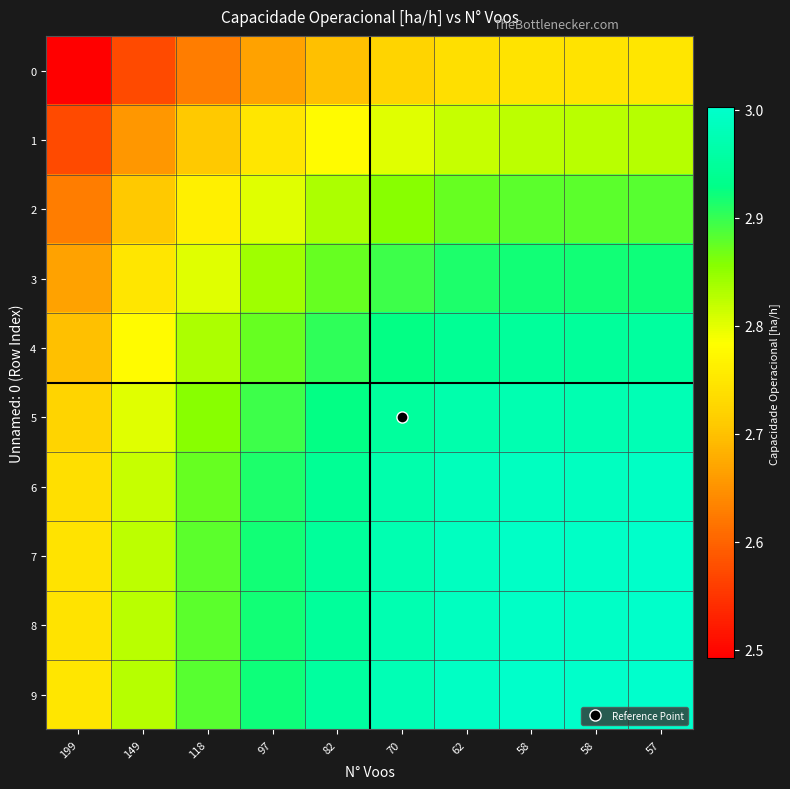

Which series has the largest total across all categories?

9